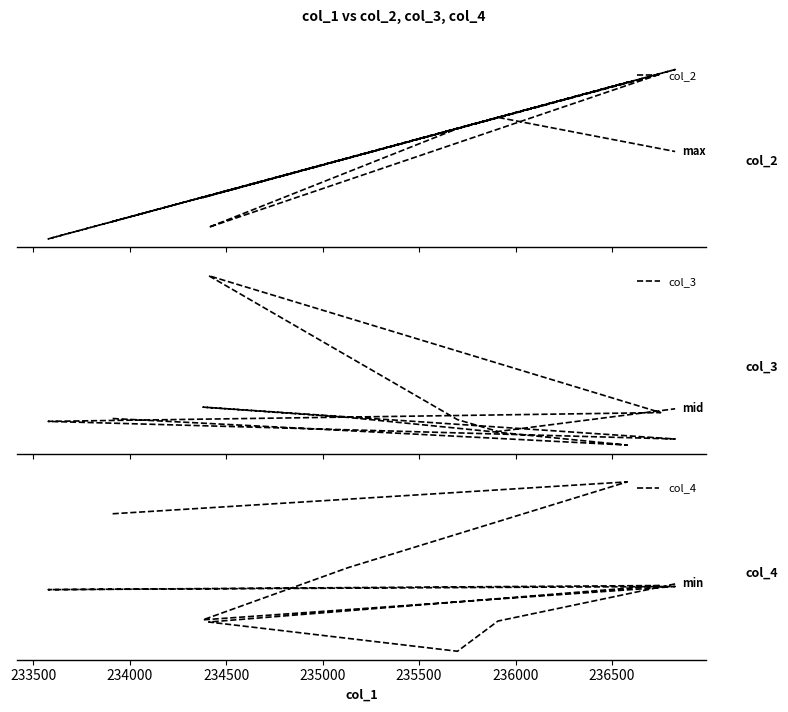

Where does the col_2 series first go above 235247?

233500